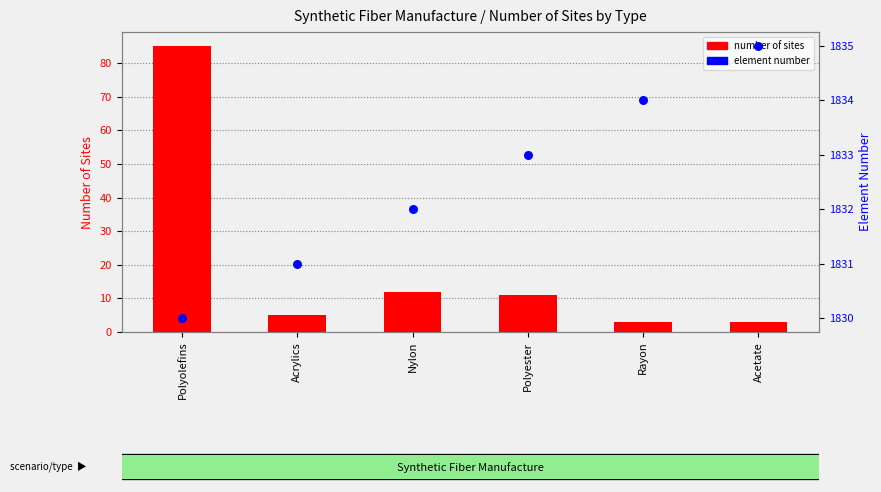

Is the value of number of sites at Acetate greater than the value of element number at Polyester?

No